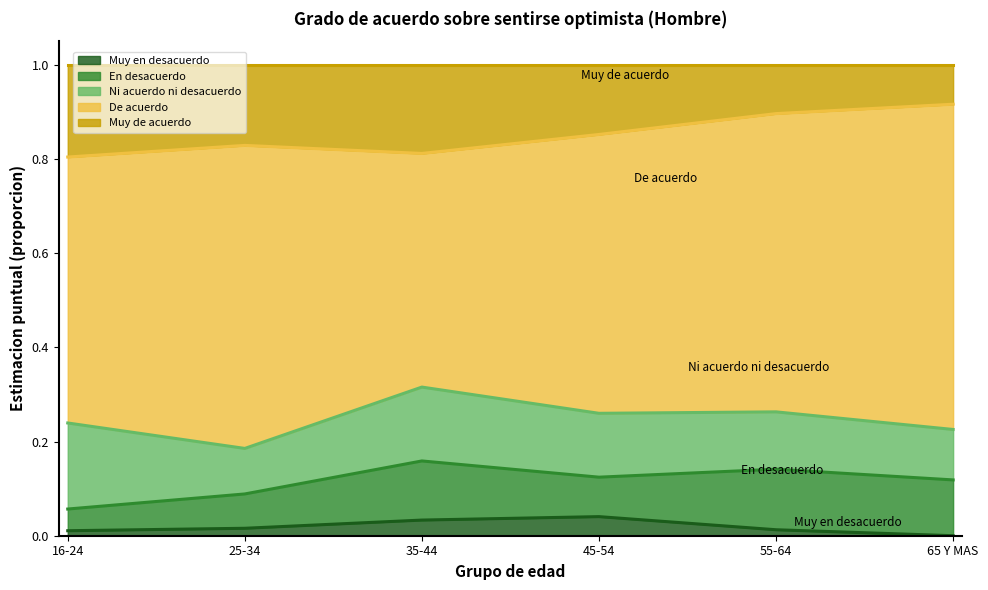

True or false: Muy en desacuerdo (Hombre) has a value of 0.0 at 65 Y MAS.

True